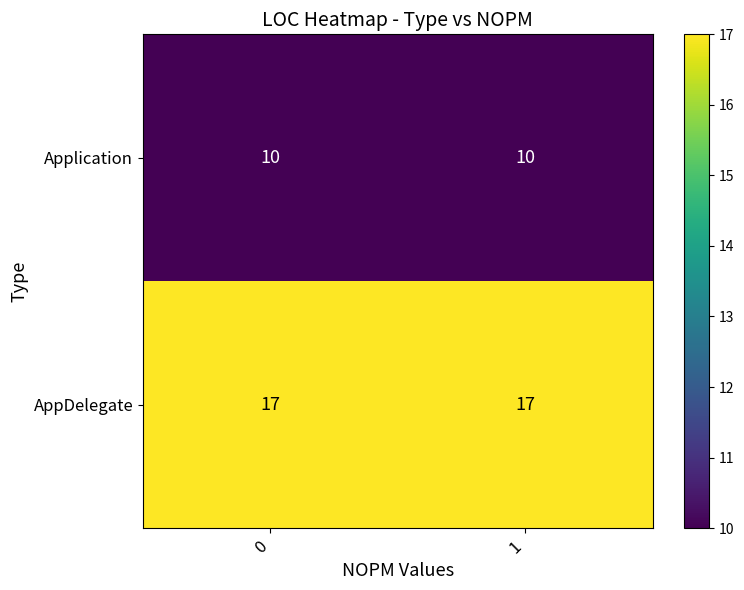

What is the total value across all series at 0?

27